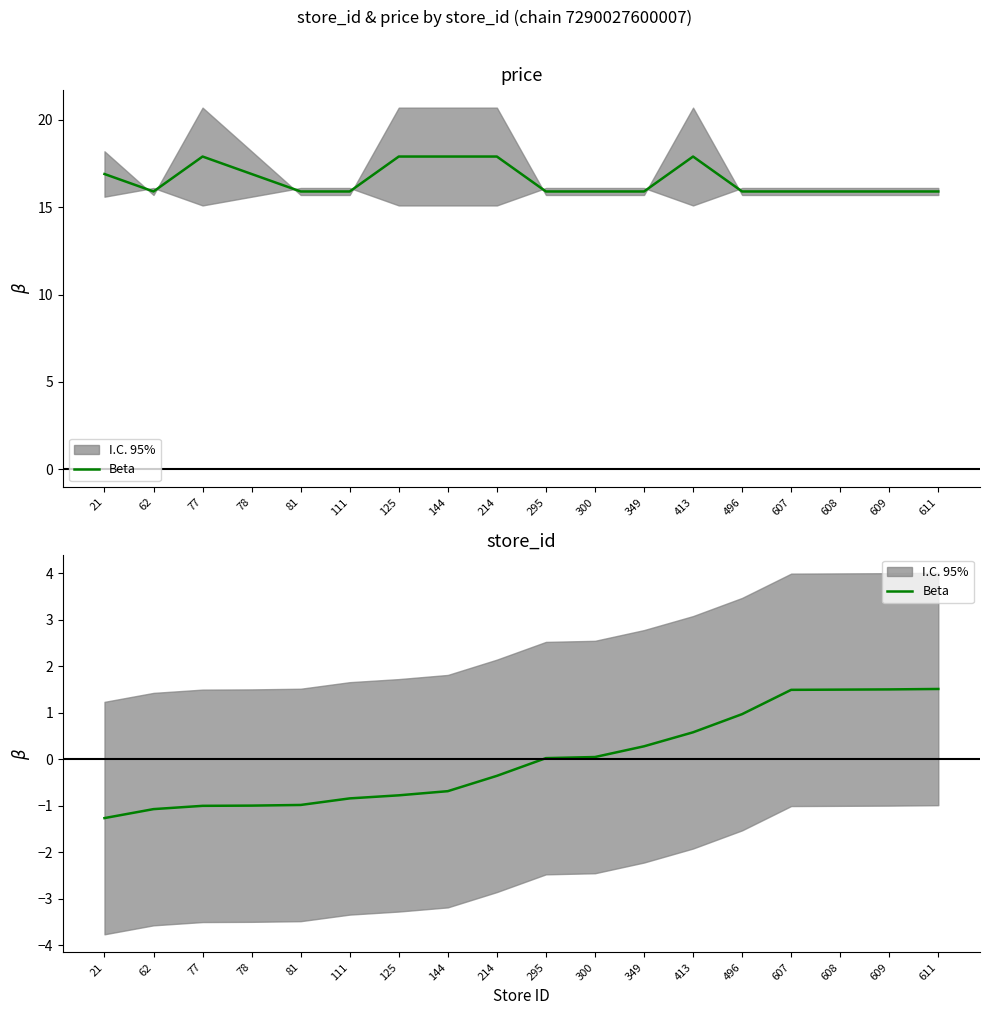

True or false: the data has more than 2 interior local peaks.

False